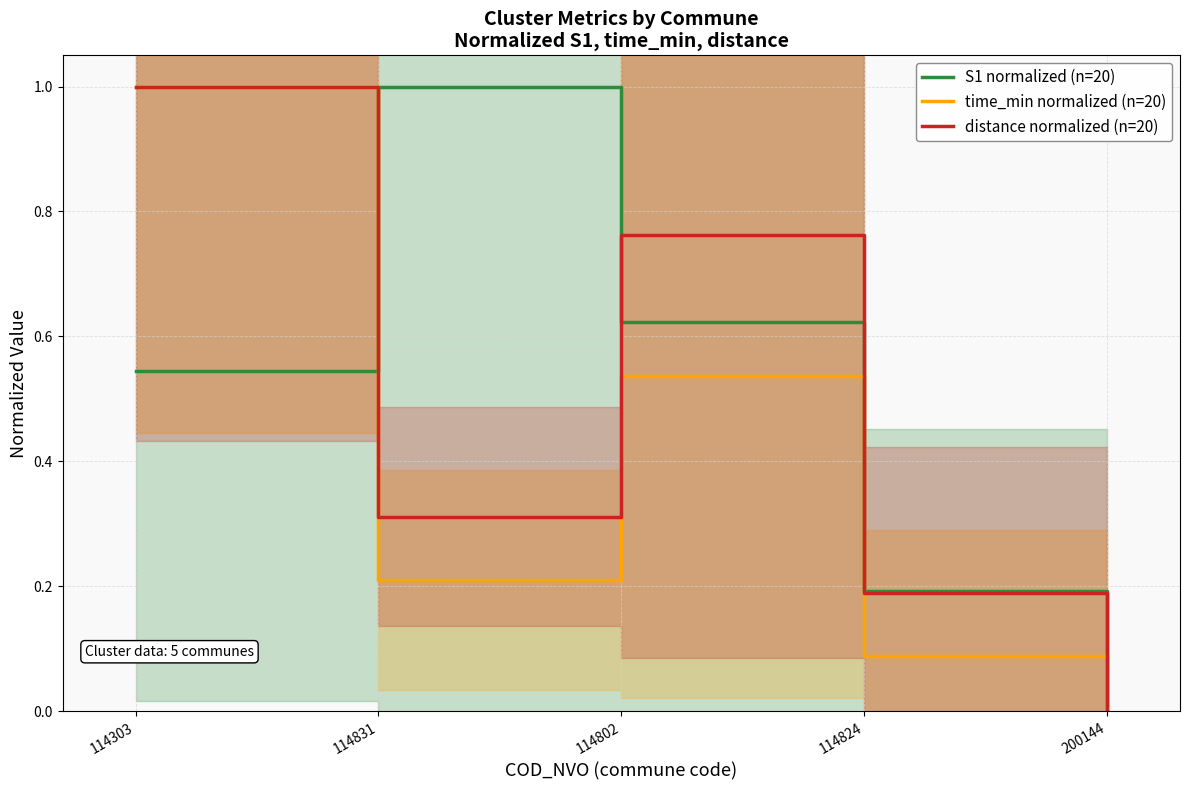

Is the value of S1 normalized (n=20) at 114824 greater than the value of distance normalized (n=20) at 114303?

No